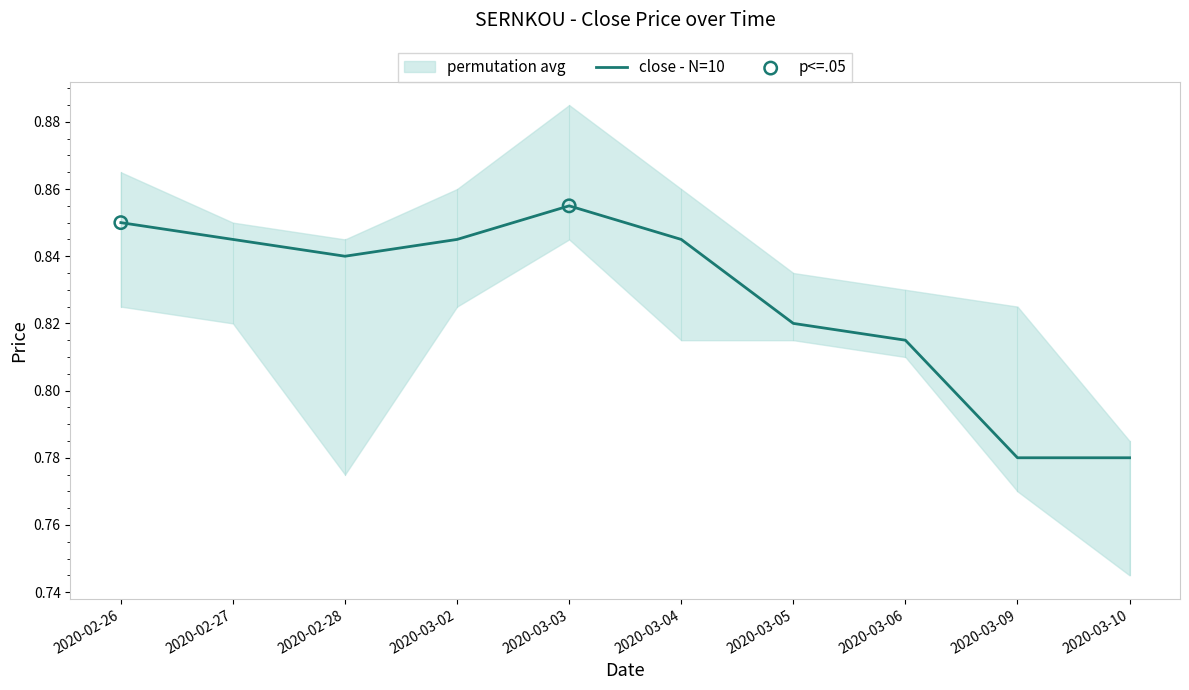

The close - N=10 series shows 1.5 at 2020-03-04. True or false?

False